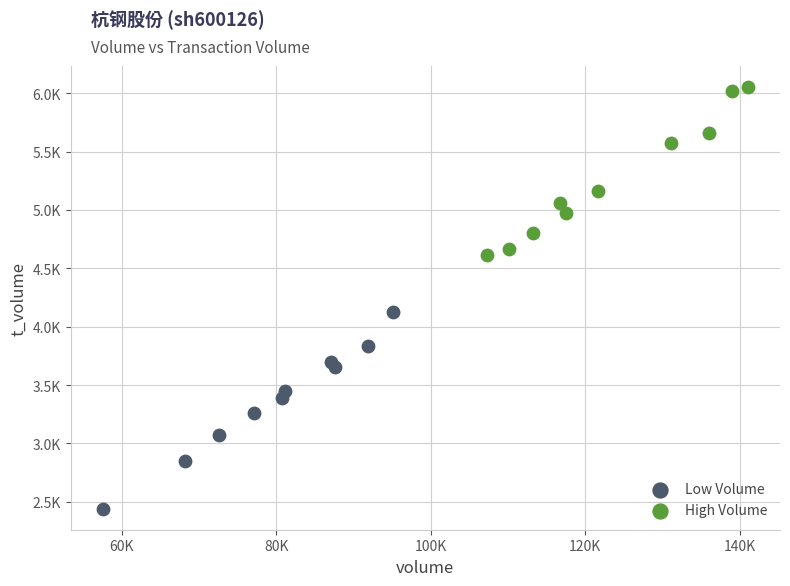

Which series reaches the minimum Y coordinate?

Low Volume